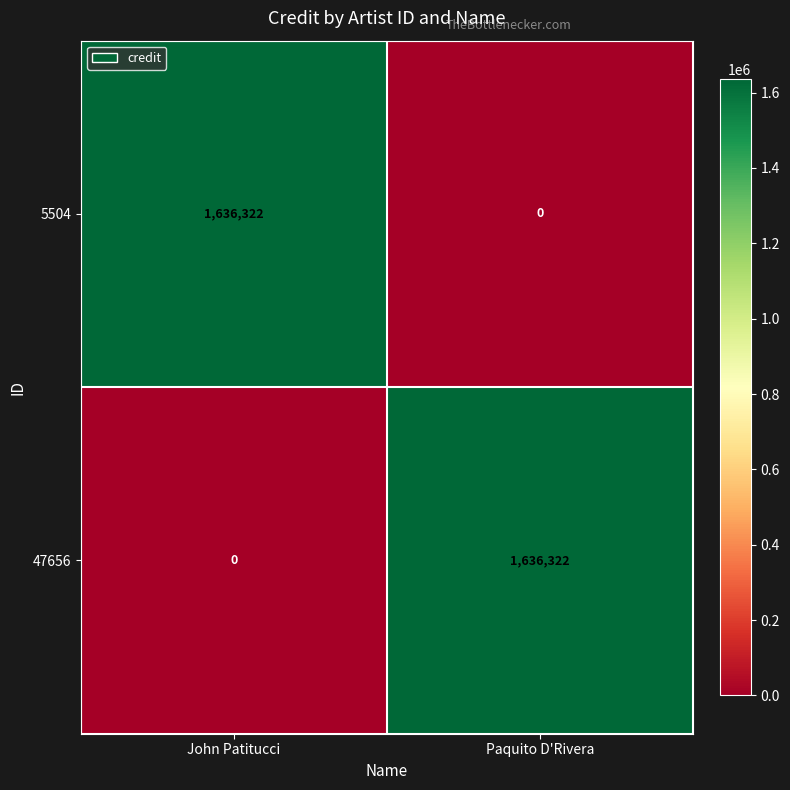

How many values in 5504 are above zero?

1